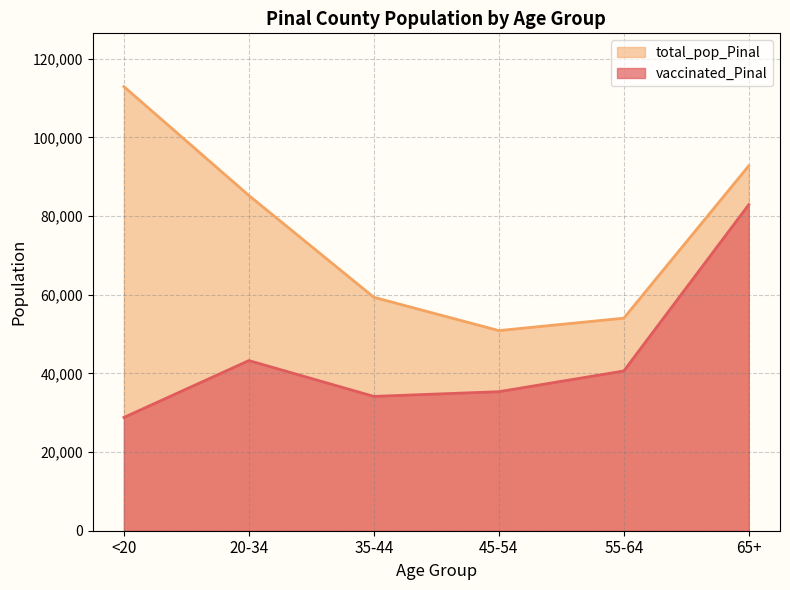

True or false: vaccinated_Pinal and total_pop_Pinal intersect in this chart.

False